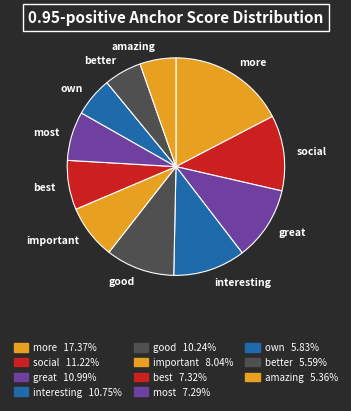

Is great the majority of the pie?

No